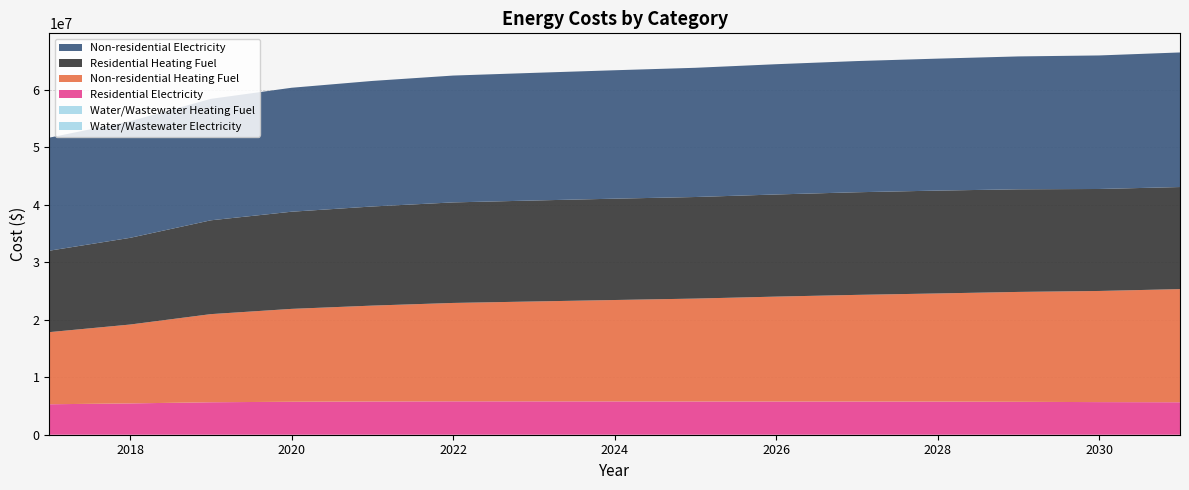

Reading left to right, extract all data points from this chart.

Non-residential Heating Fuel: 2017=12551532.3	2018=13727193.2	2019=15338284.1	2020=16165601.1	2021=16688117.1	2022=17123547.1	2023=17384805.1	2024=17646063.0	2025=17907321.0	2026=18255665.0	2027=18560466.0	2028=18821724.0	2029=19126525.0	2030=19344240.0	2031=19692583.9
Residential Heating Fuel: 2017=14172899.5	2018=15087290.4	2019=16328329.8	2020=16909655.5	2021=17253077.5	2022=17497246.4	2023=17572396.3	2024=17635788.7	2025=17678475.3	2026=17776294.4	2027=17861946.4	2028=17901342.6	2029=17860698.8	2030=17748517.0	2031=17763920.4
Non-residential Electricity: 2017=19677602.5	2018=20294371.4	2019=21139573.1	2020=21573595.6	2021=21847715.1	2022=22076148.0	2023=22213207.8	2024=22350267.5	2025=22487327.3	2026=22670073.6	2027=22829976.6	2028=22967036.4	2029=23126939.4	2030=23241155.9	2031=23423902.2
Residential Electricity: 2017=5301711.0	2018=5449358.9	2019=5649772.8	2020=5736227.1	2021=5784181.2	2022=5811908.6	2023=5807433.6	2024=5799907.5	2025=5786717.3	2026=5782003.3	2027=5778497.0	2028=5766011.7	2029=5726981.5	2030=5675699.3	2031=5650828.3
Water/Wastewater Heating Fuel: 2017=0.0	2018=0.0	2019=0.0	2020=0.0	2021=0.0	2022=0.0	2023=0.0	2024=0.0	2025=0.0	2026=0.0	2027=0.0	2028=0.0	2029=0.0	2030=0.0	2031=0.0
Water/Wastewater Electricity: 2017=0.0	2018=0.0	2019=0.0	2020=0.0	2021=0.0	2022=0.0	2023=0.0	2024=0.0	2025=0.0	2026=0.0	2027=0.0	2028=0.0	2029=0.0	2030=0.0	2031=0.0